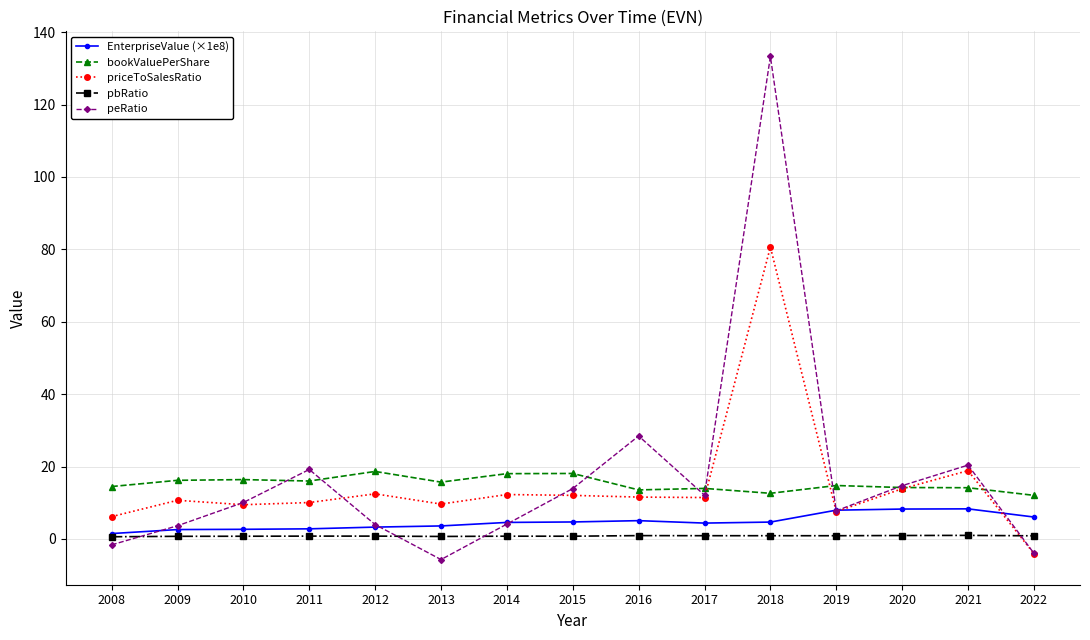

Rank the series by their maximum value, from lowest to highest.

pbRatio, EnterpriseValue (×1e8), bookValuePerShare, priceToSalesRatio, peRatio